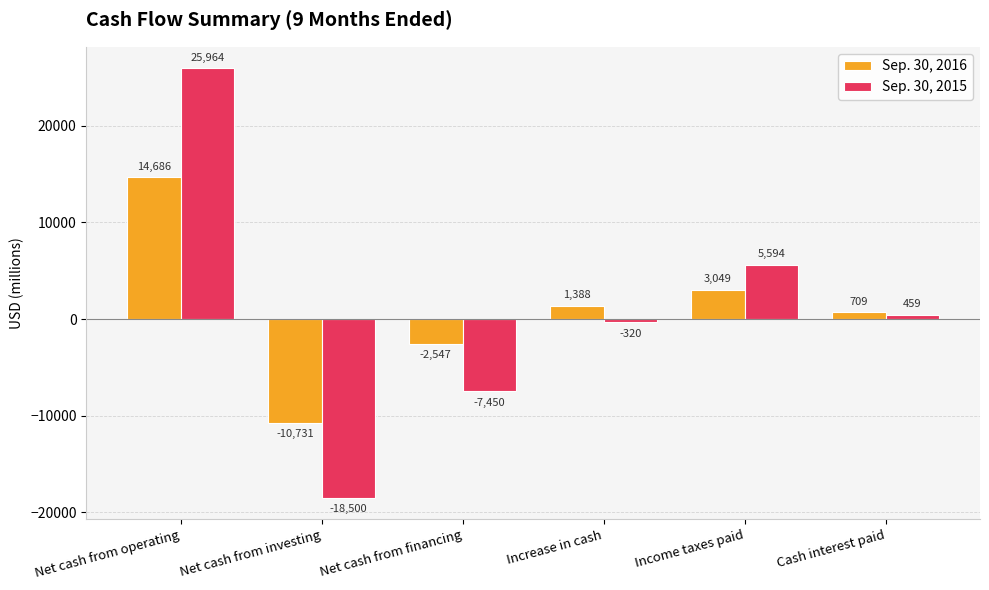

The value of Sep. 30, 2016 at Net cash from operating is 14686. True or false?

True